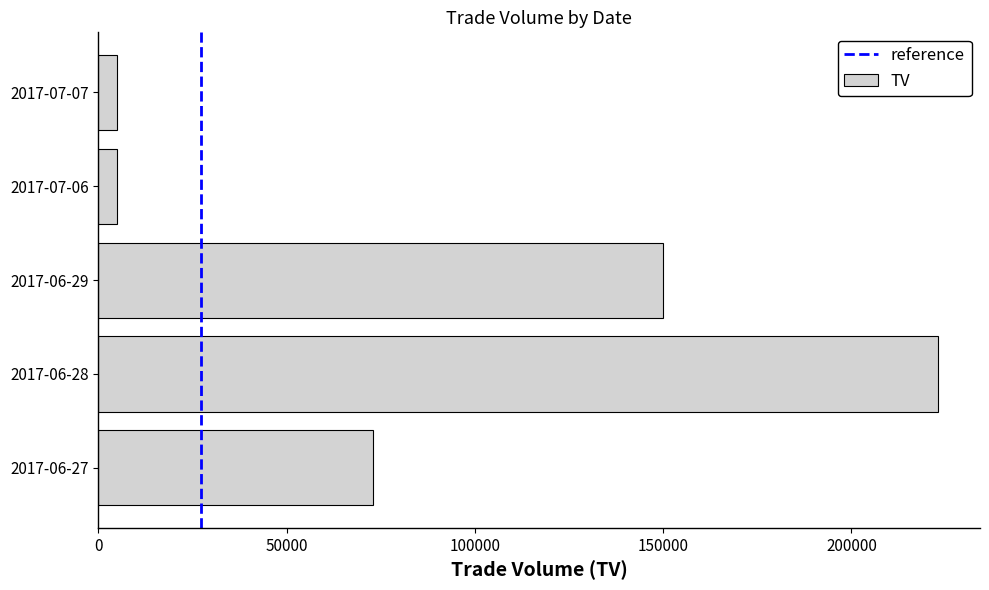

What is the maximum value shown in the chart?

223000